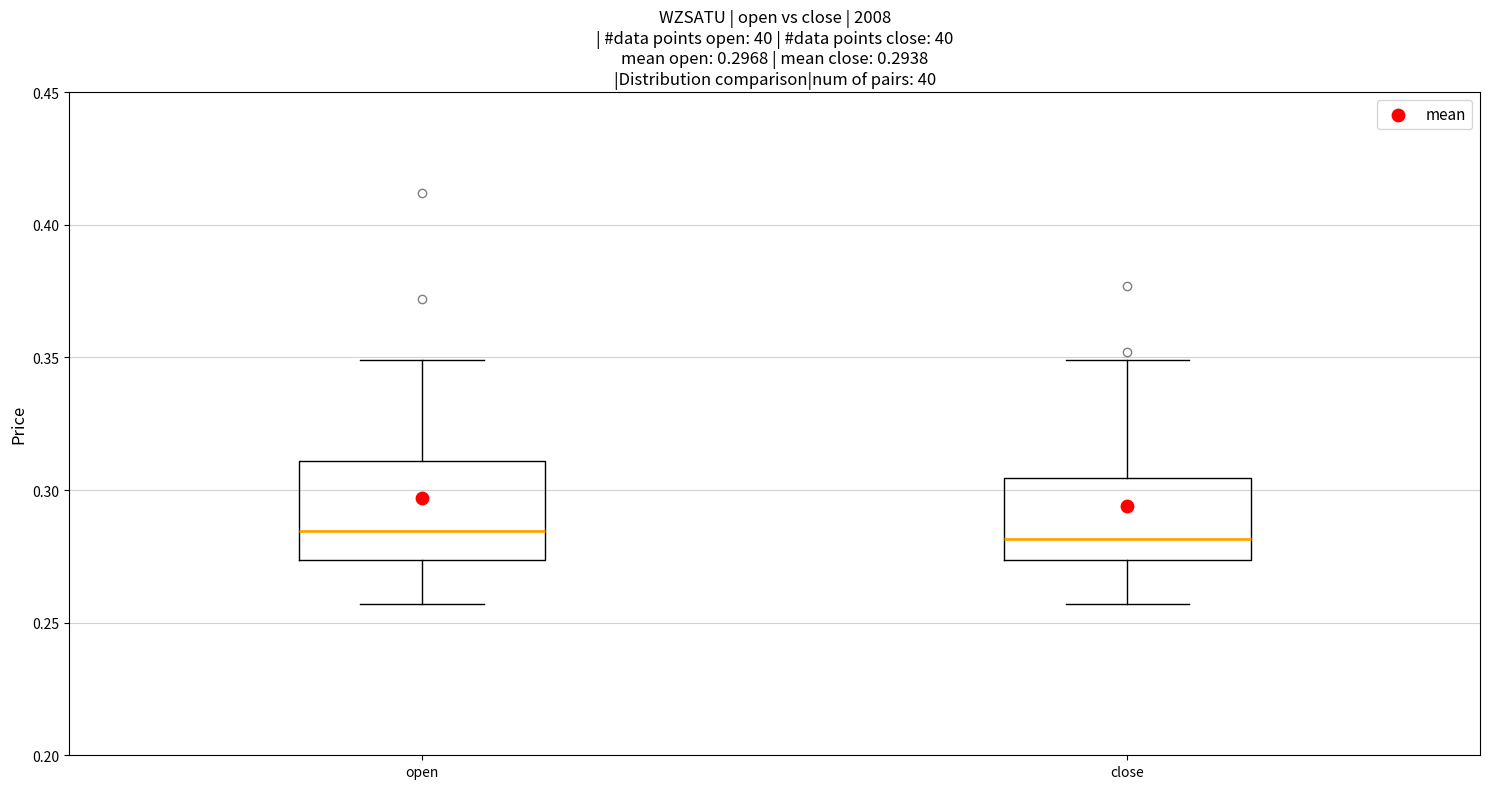

Comparing the boxes themselves (not the whiskers), which one is the tallest?

open